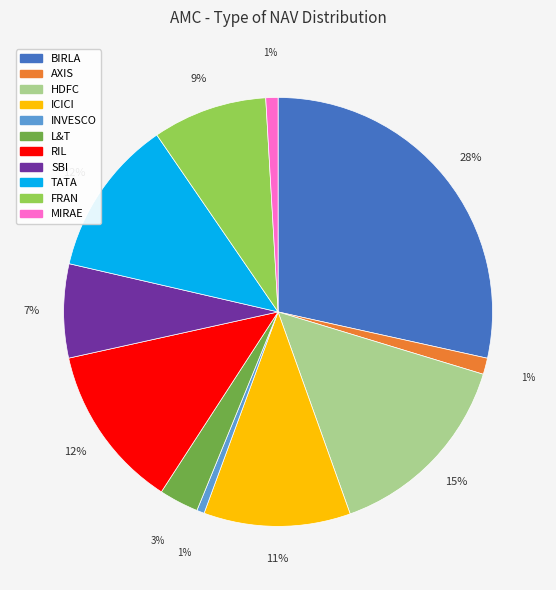

Is INVESCO the majority of the pie?

No